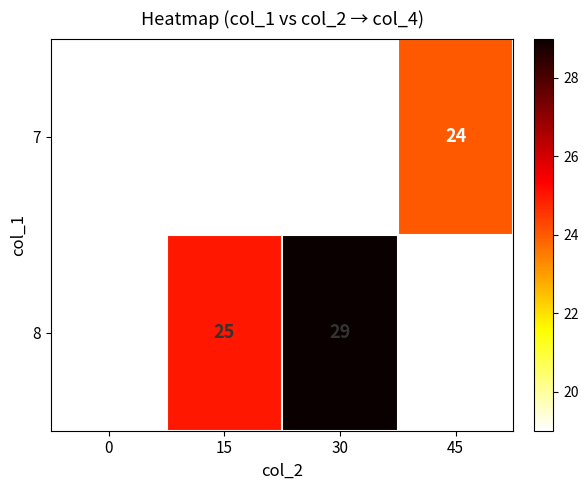

The value of 8 at 0 is 19. True or false?

True